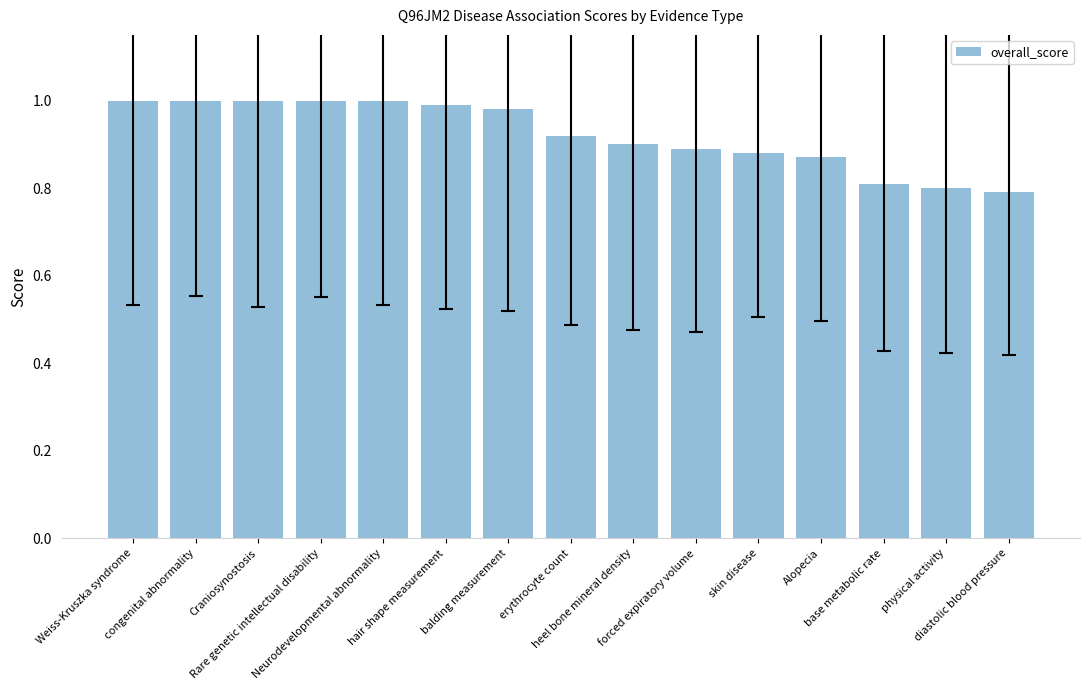

True or false: the data shows 1.3 at Neurodevelopmental abnormality.

False